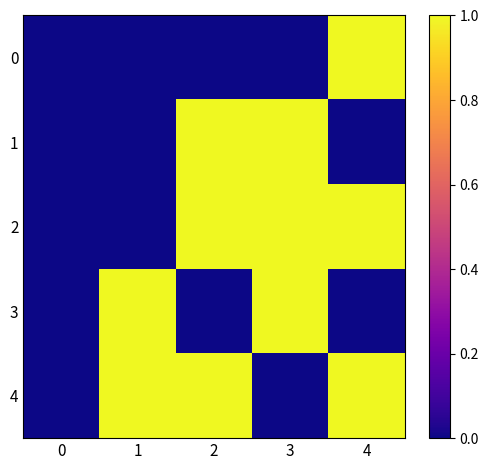

Reading left to right, what are all the values shown in this chart?

0: 0=0	1=0	2=0	3=0	4=1
1: 0=0	1=0	2=1	3=1	4=0
2: 0=0	1=0	2=1	3=1	4=1
3: 0=0	1=1	2=0	3=1	4=0
4: 0=0	1=1	2=1	3=0	4=1